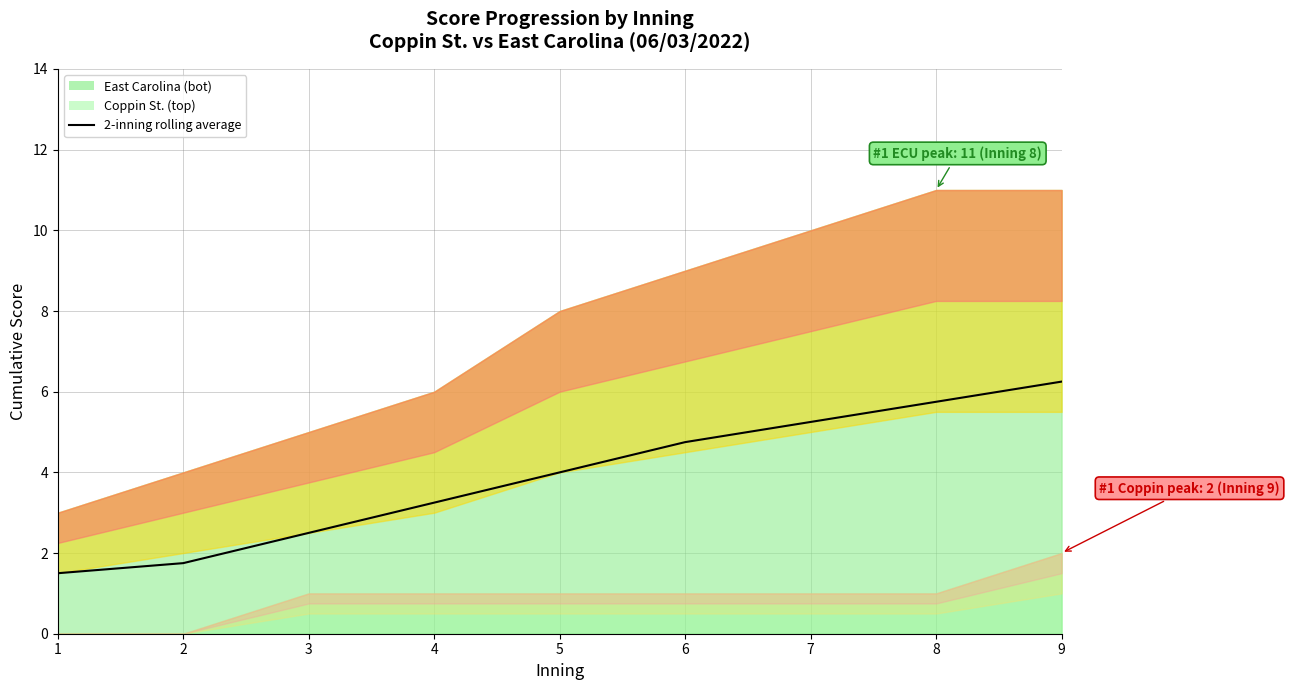

Rank the categories by value from lowest to highest.

1, 2, 3, 4, 5, 6, 7, 8, 9